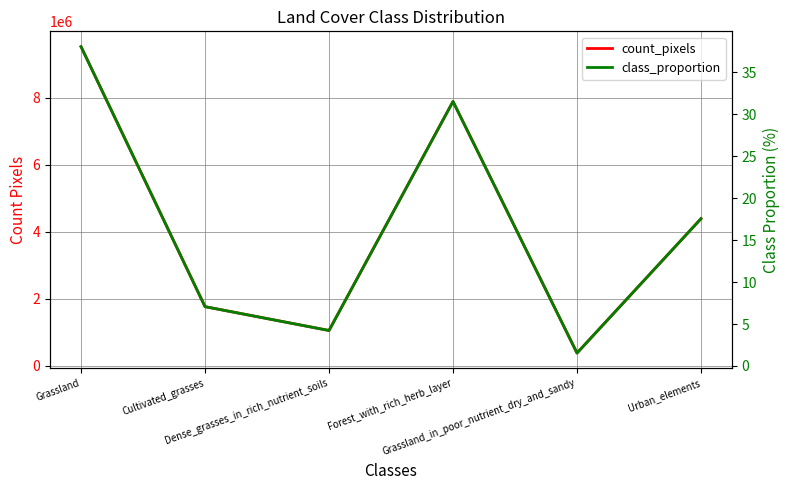

Which series has the widest spread of values?

count_pixels